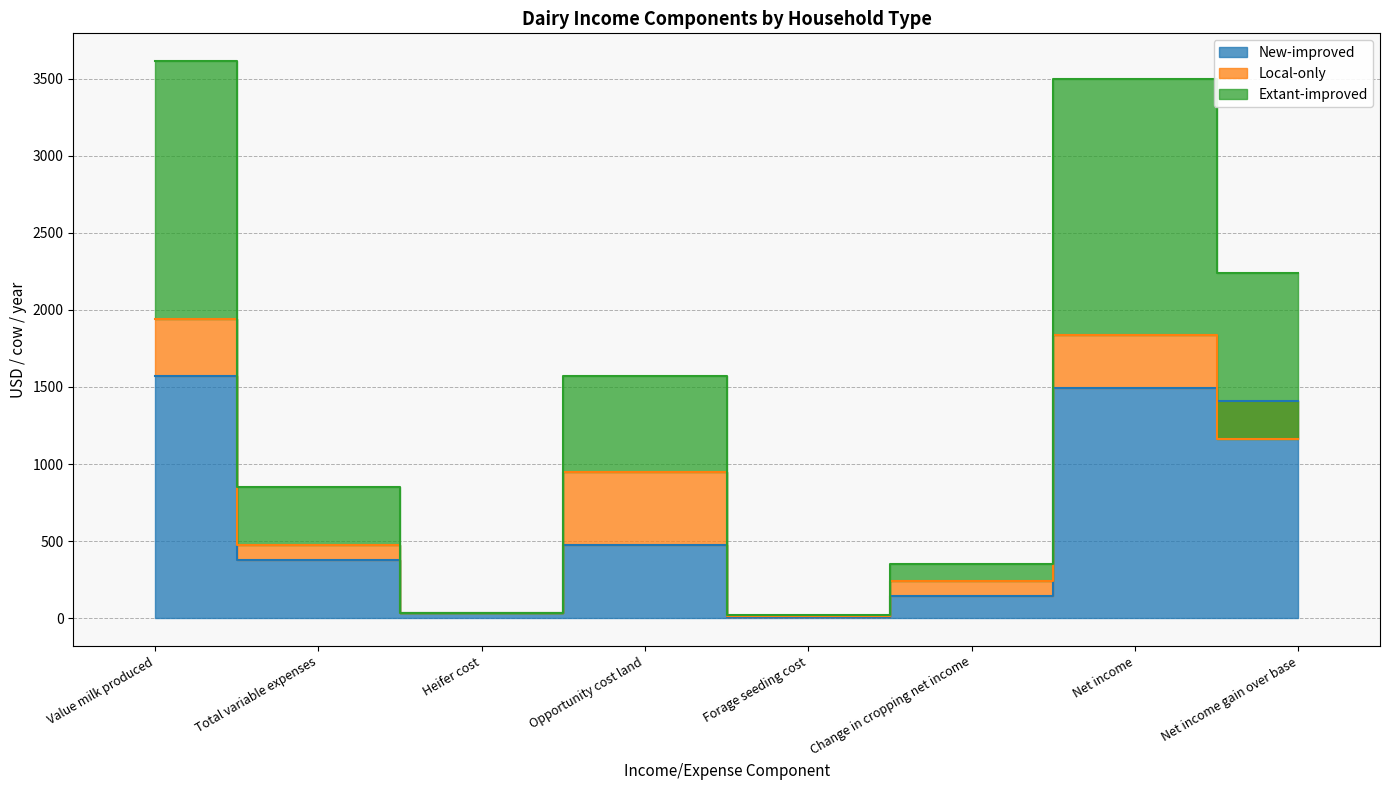

What is the approximate value of New-improved at Net income?

1495.1